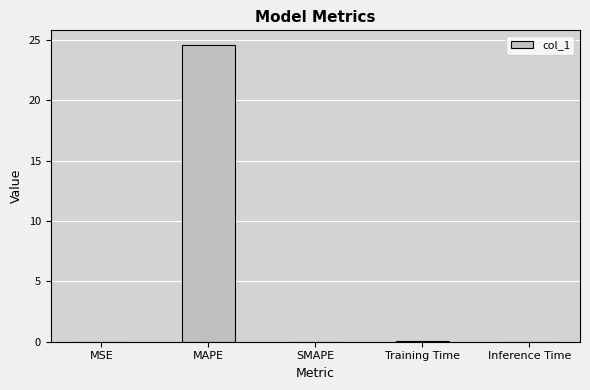

What is the approximate value at MAPE?

24.6